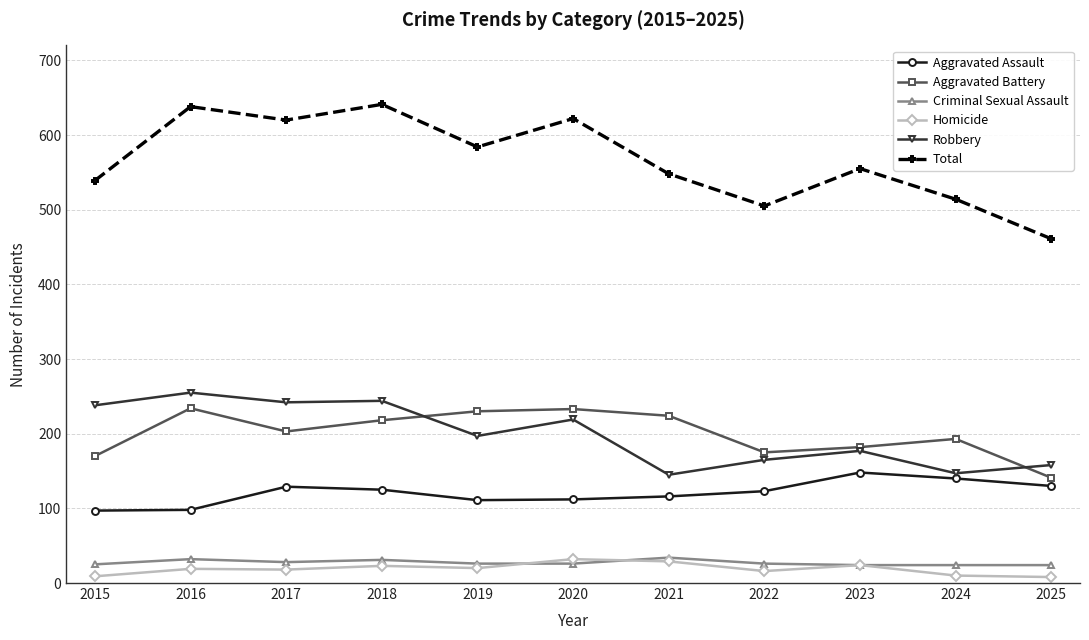

Is the value of Robbery at 2023 greater than the value of Aggravated Assault at 2019?

Yes